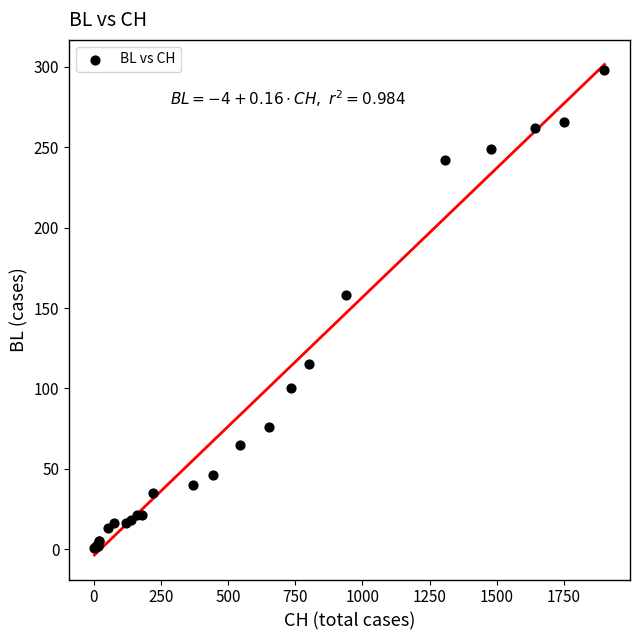

What Y value in the scatter plot is closest to 149?

158